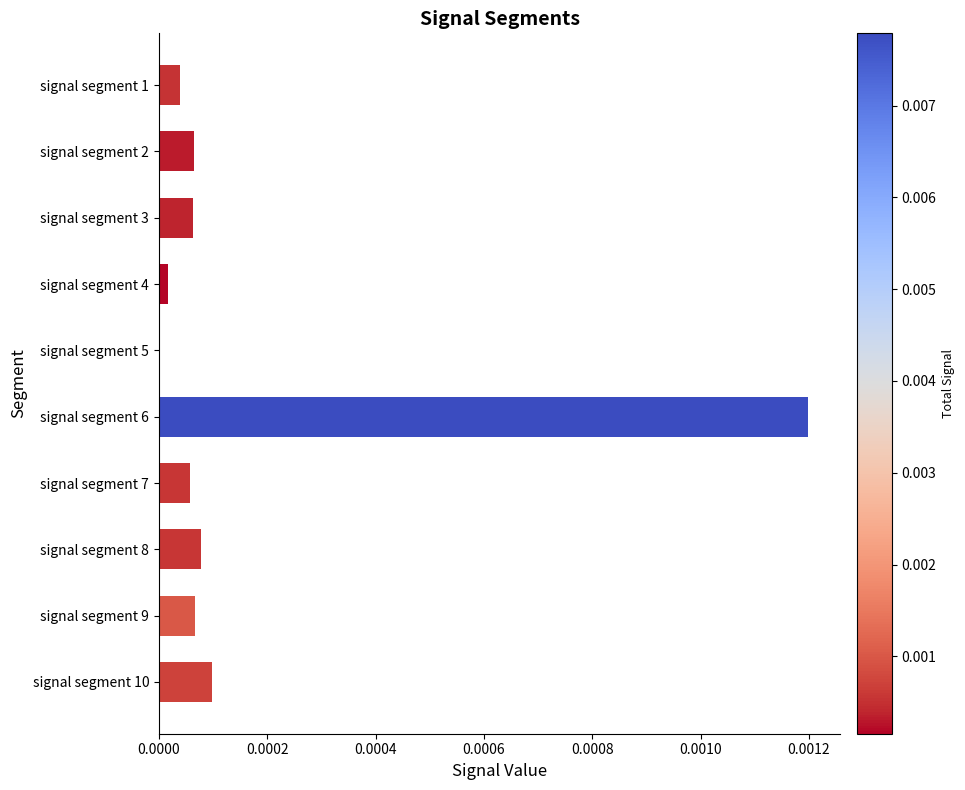

How many distinct data groups are displayed?

1